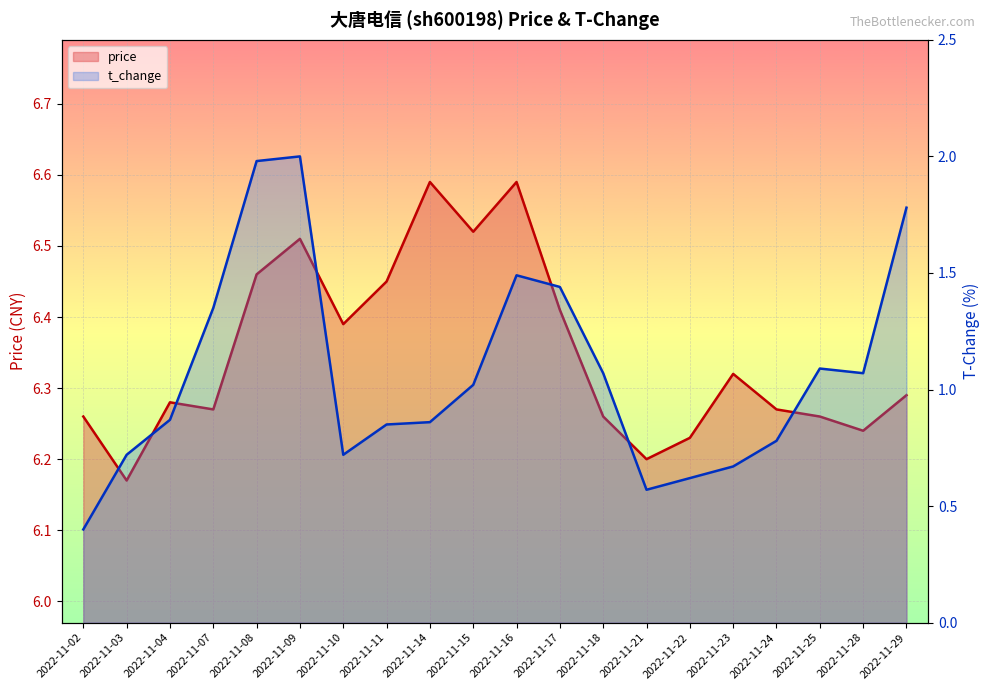

Rank the series at 2022-11-17 from highest to lowest value.

price line, t_change line